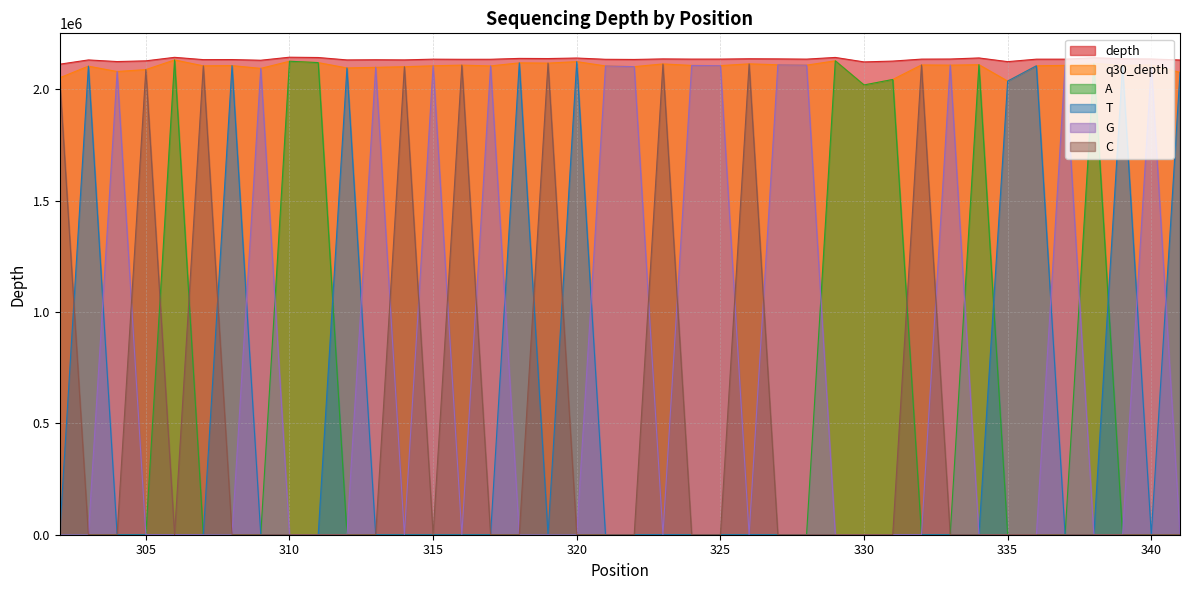

List the series in order of their peak value, highest first.

depth, q30_depth, A, T, C, G